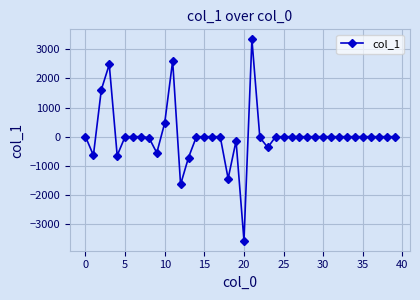

True or false: there are more than 0 points higher than both neighbors.

True